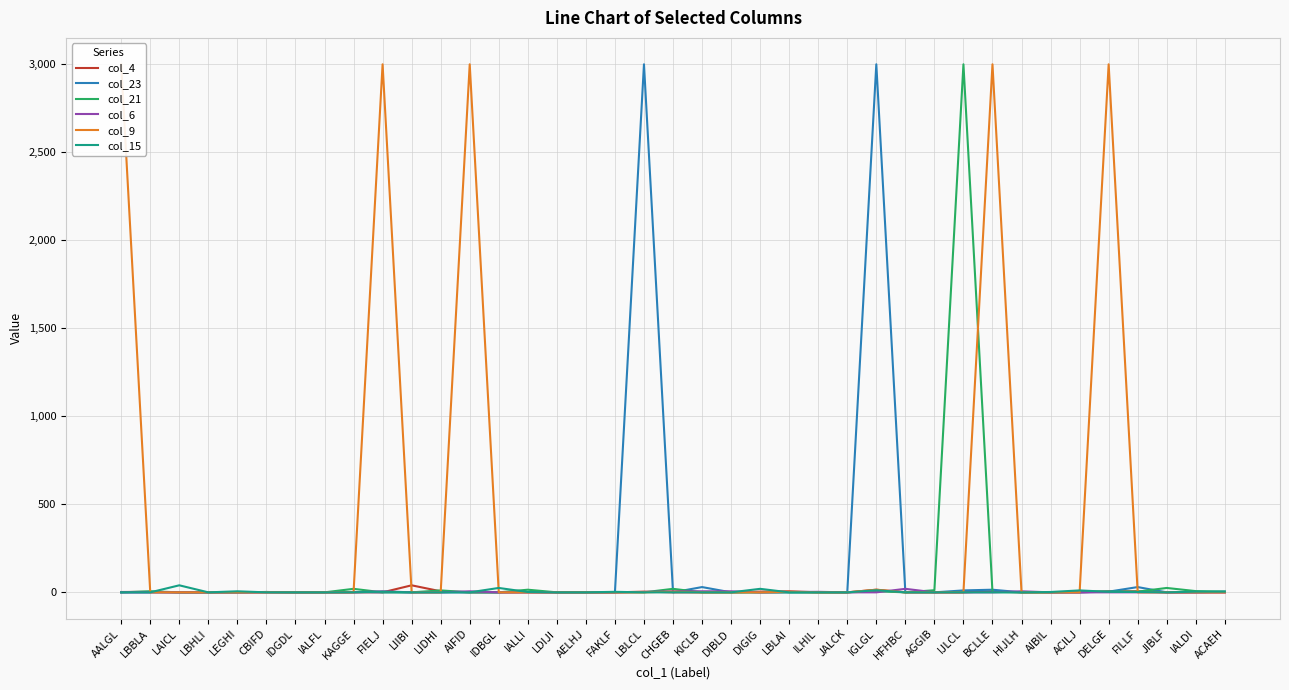

Rank the categories by col_4 value from highest to lowest.

LIIBI, IGLGL, LIDHI, LBLAI, BCLLE, DELGE, FILLF, LBLCL, DIGIG, LBBLA, AALGL, LAICL, LBHLI, LEGHI, CBIFD, IDGDL, IALFL, KAGGE, FIELJ, AIFID, IDBGL, IALLI, LDIJI, AELHJ, FAKLF, CHGEB, KICLB, DIBLD, ILHIL, JALCK, HFHBC, AGGIB, IJLCL, HIJLH, AIBIL, ACILJ, JIBLF, IALDI, ACAEH